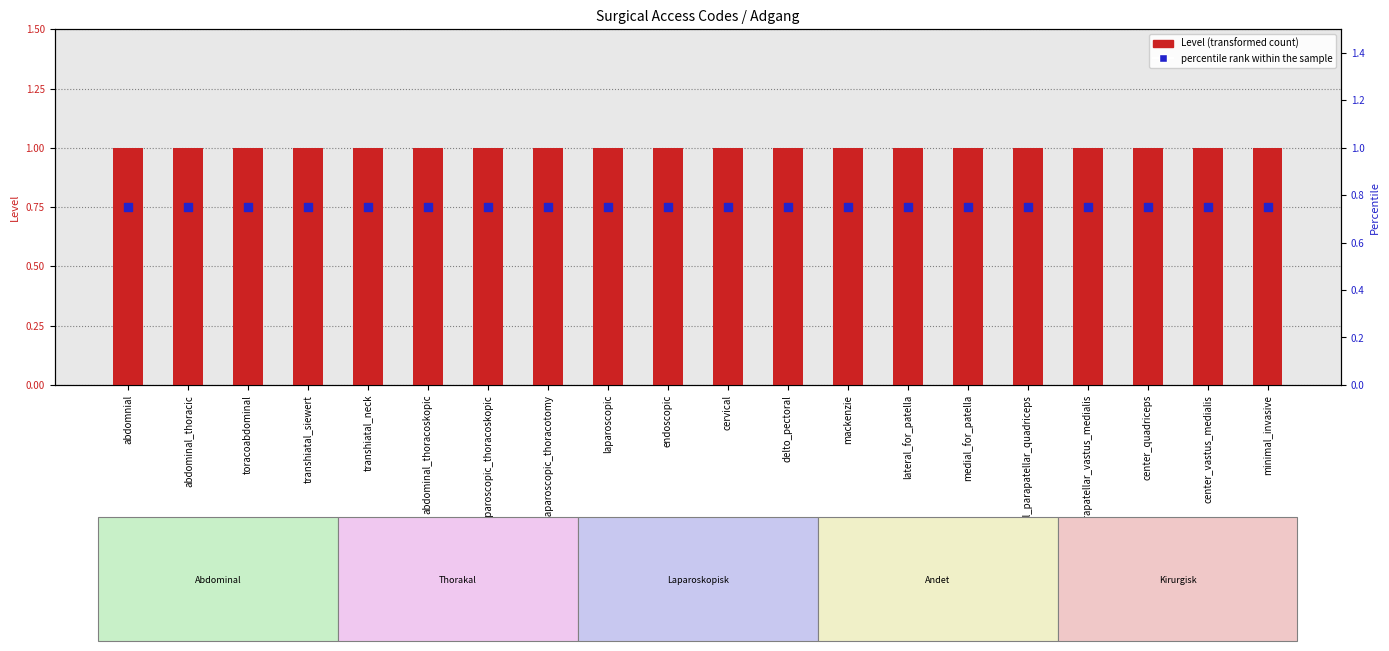

At how many categories does at least one series exceed 0?

20